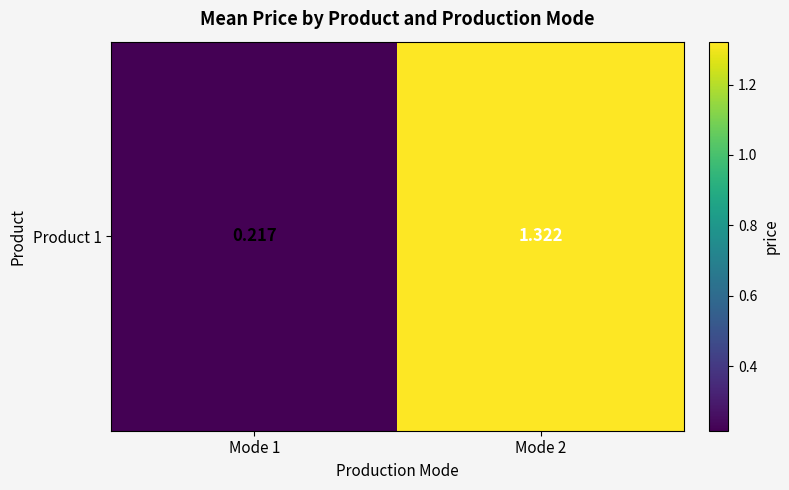

How many series are shown in this chart?

1